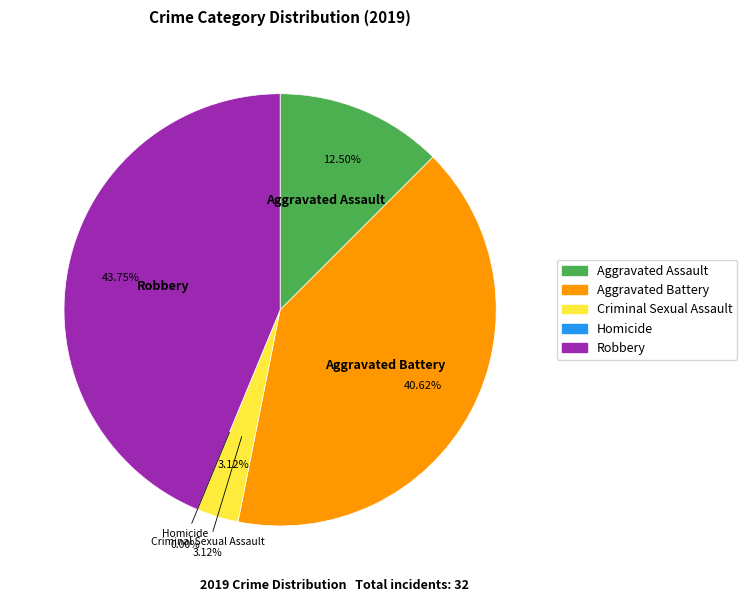

What is the change in value from Aggravated Battery to Robbery?

+1